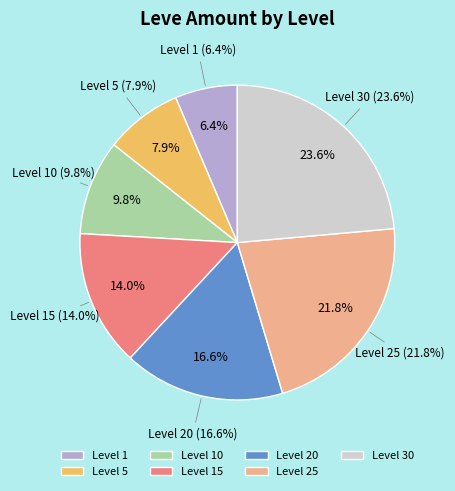

Rank the categories by value from highest to lowest.

Level 30, Level 25, Level 20, Level 15, Level 10, Level 5, Level 1